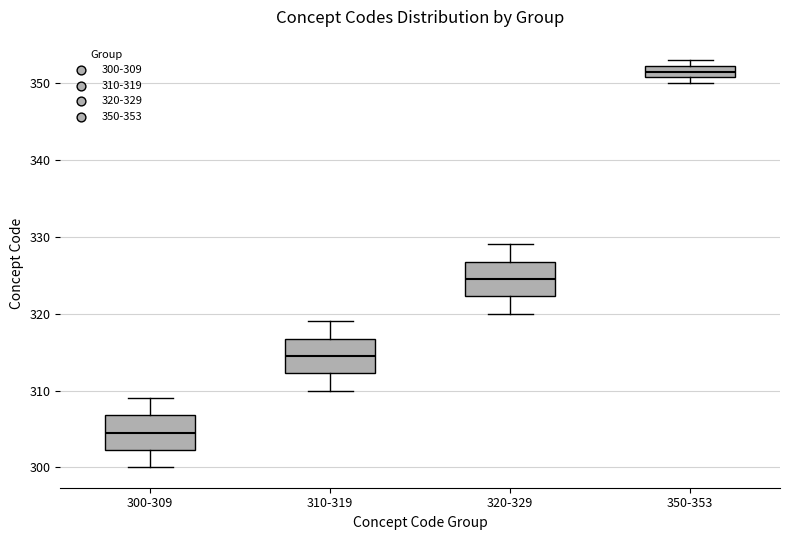

Which box's median line is the highest?

350-353